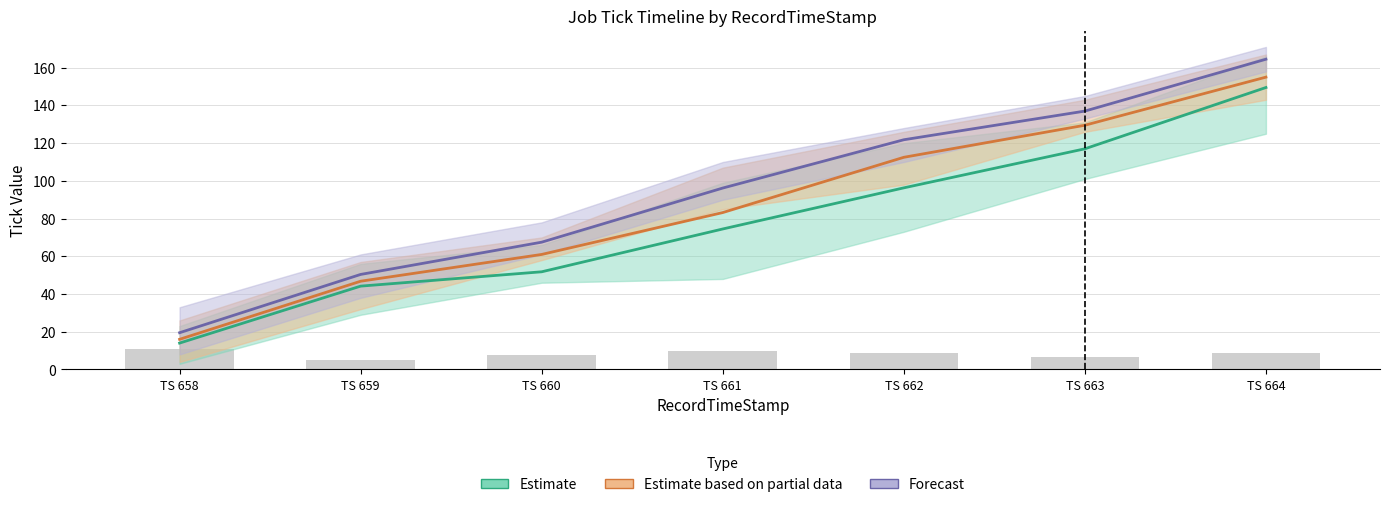

What is the sum of the Forecast (JobEndByOperatorTime) values at TS 660 and TS 661?

163.7